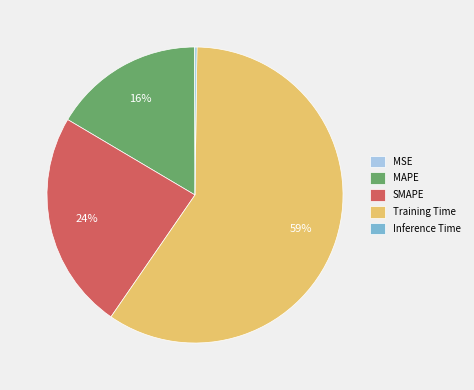

Is there a majority slice in this chart?

Yes